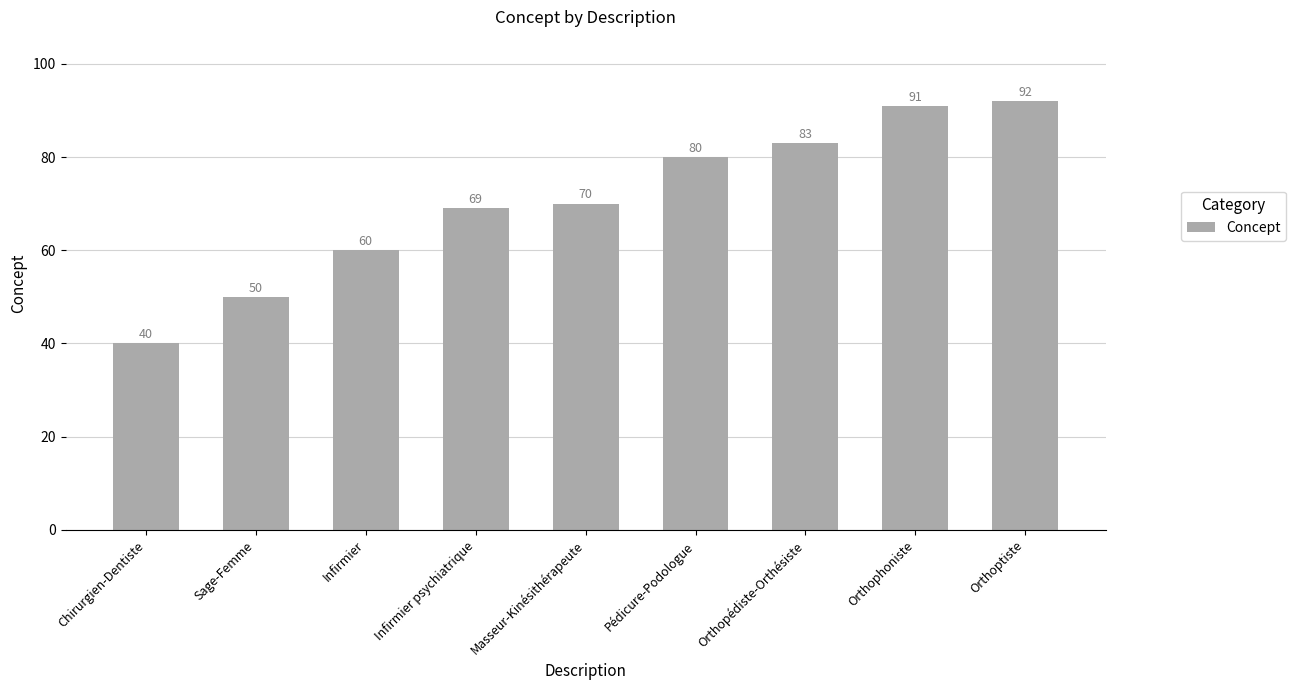

At which category does the chart reach its minimum across all series?

Chirurgien-Dentiste